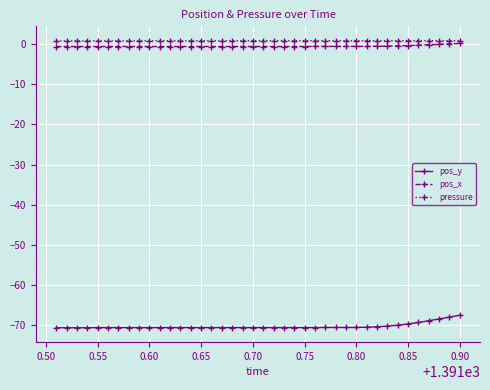

True or false: pos_x and pressure cross at least once.

False